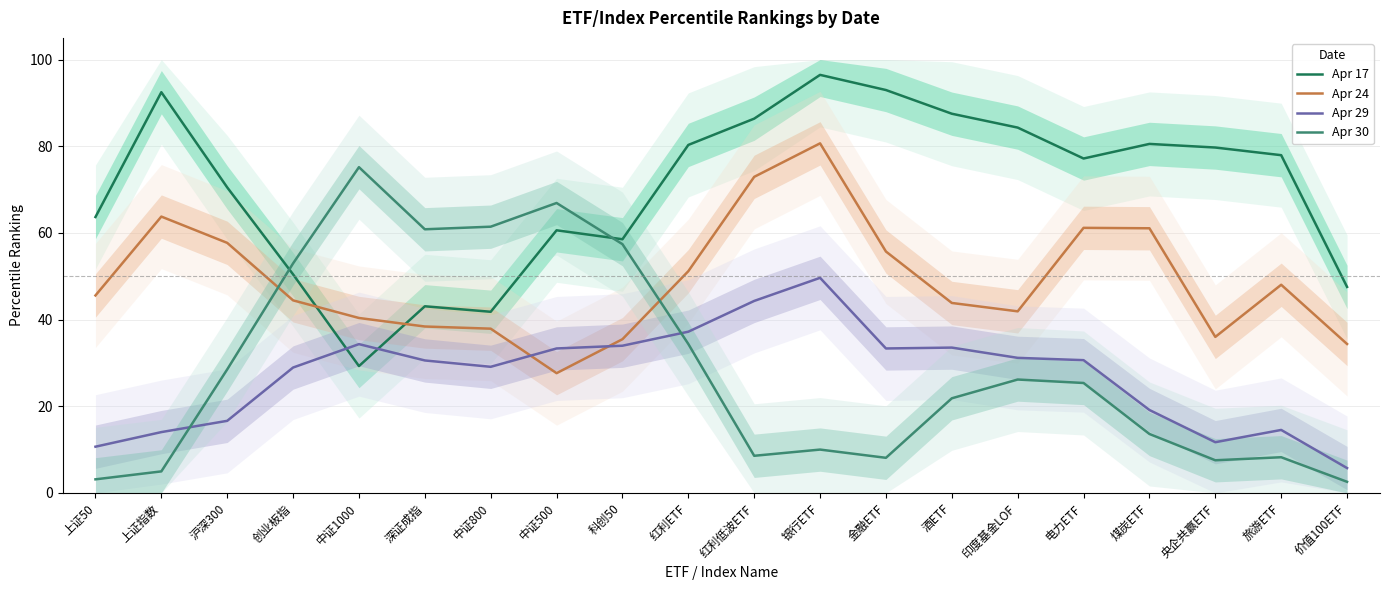

At how many categories does at least one series exceed 65?

14